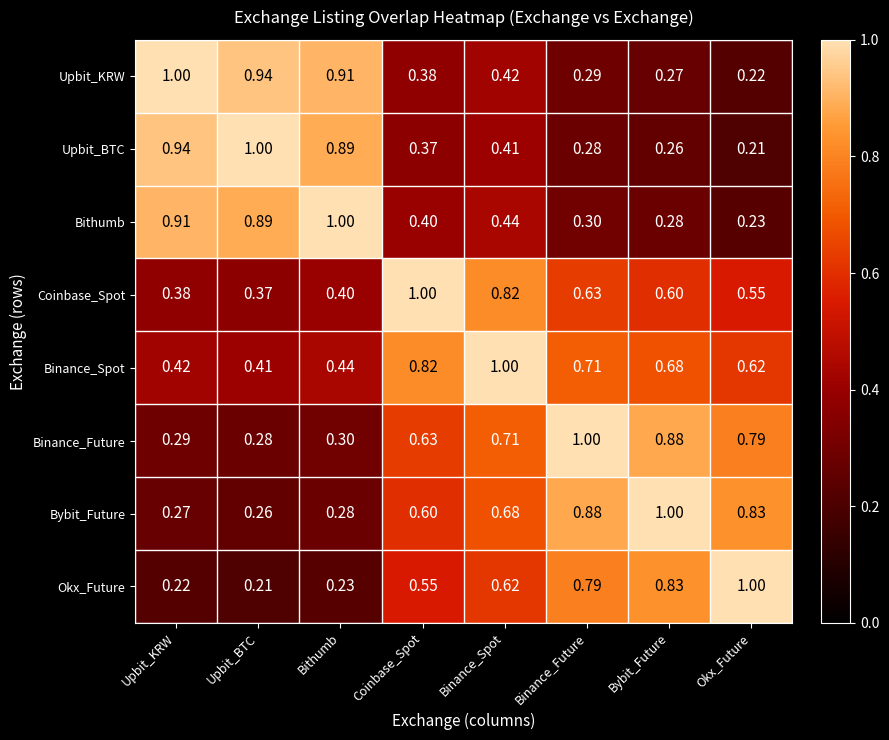

At which label does Binance_Future reach its minimum?

Upbit_BTC